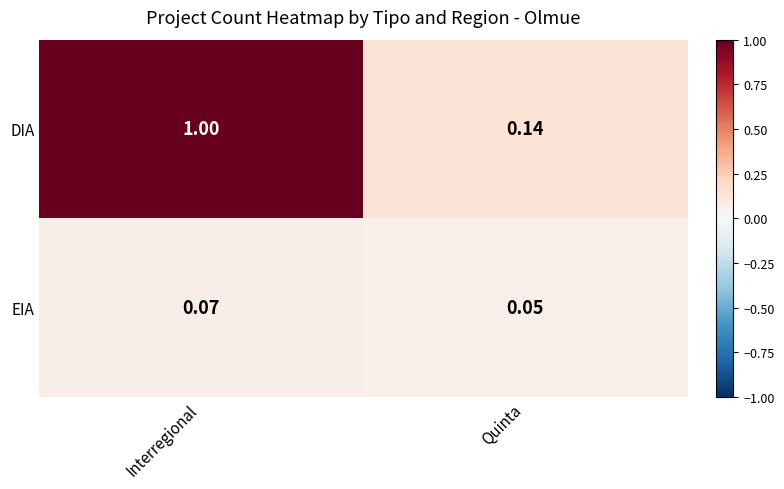

Which category has the highest value in the EIA series?

Interregional